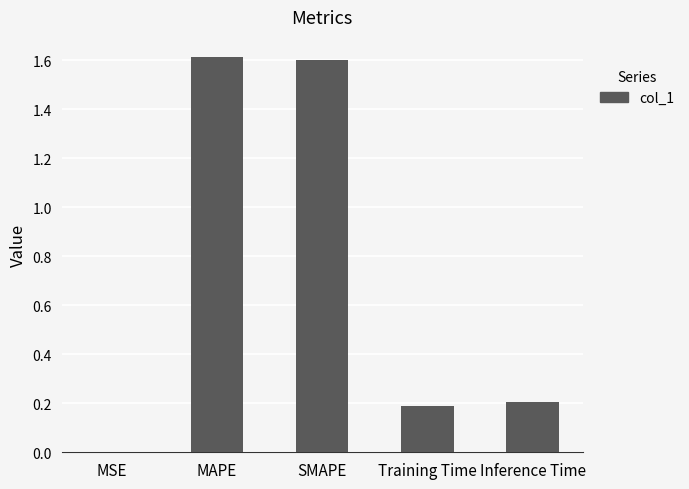

Are the bars horizontal?

No